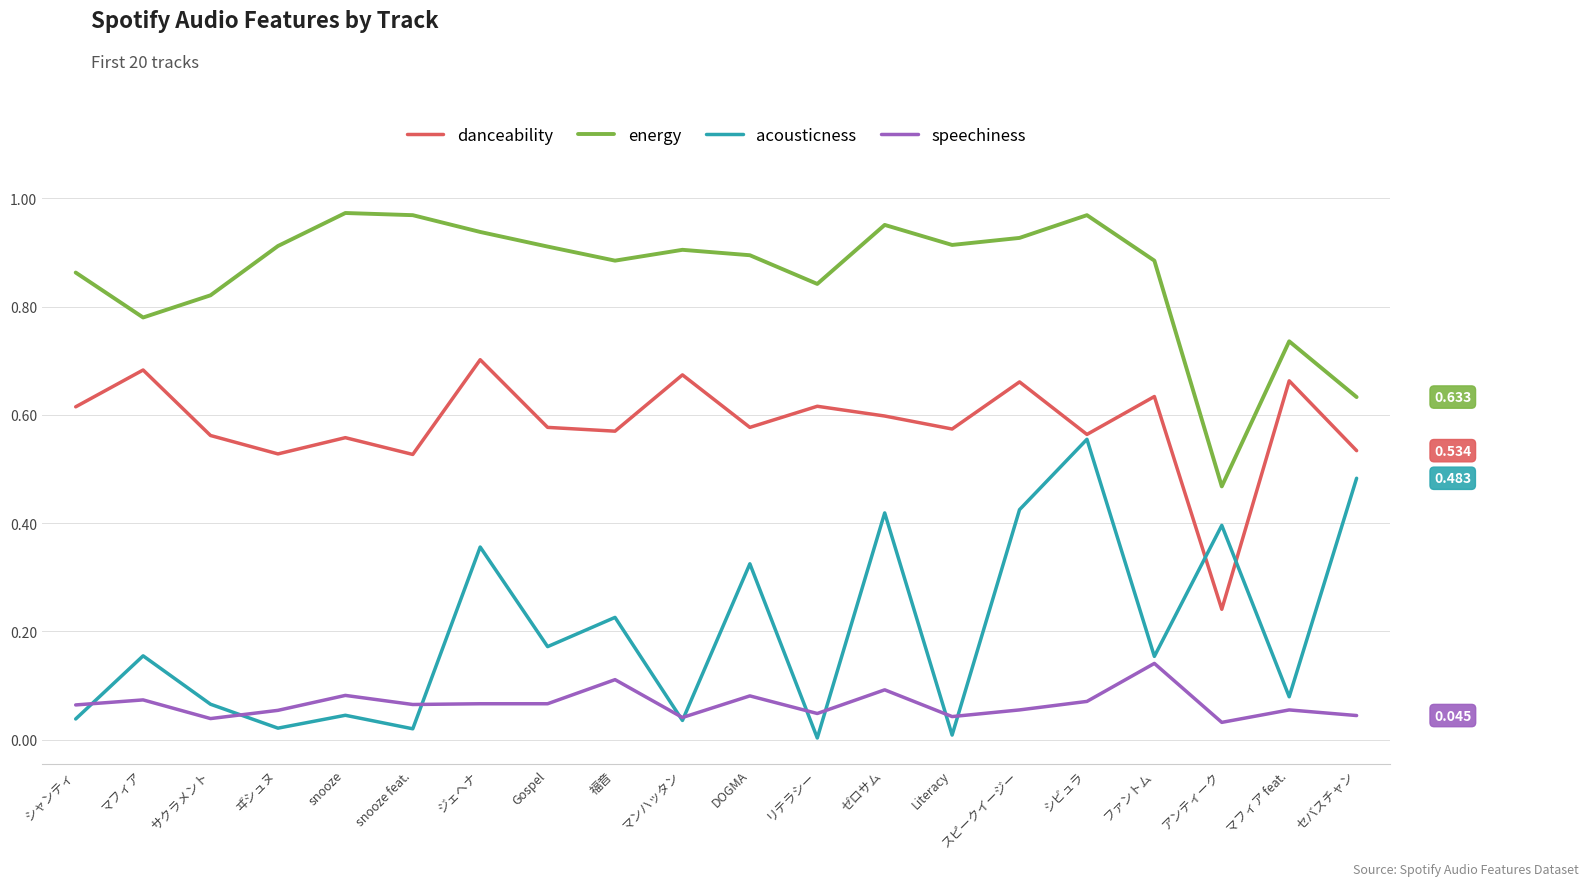

Rank the series by their average value, from lowest to highest.

speechiness, acousticness, danceability, energy